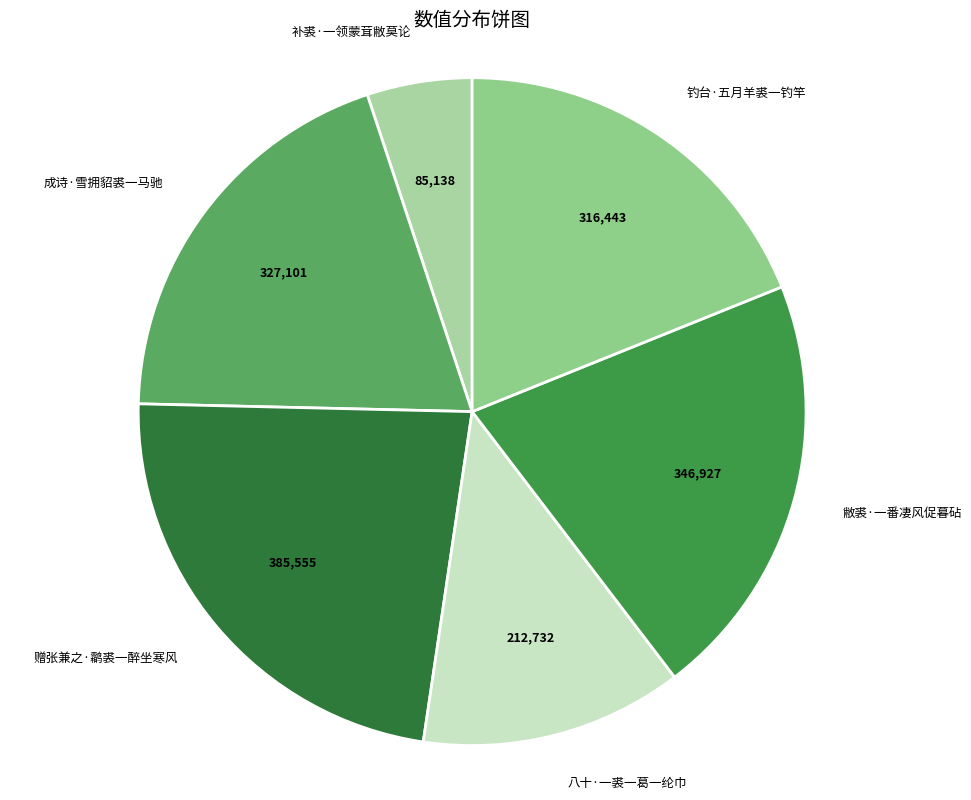

To the nearest percent, what is the difference between the largest and smallest slice percentages?

18%